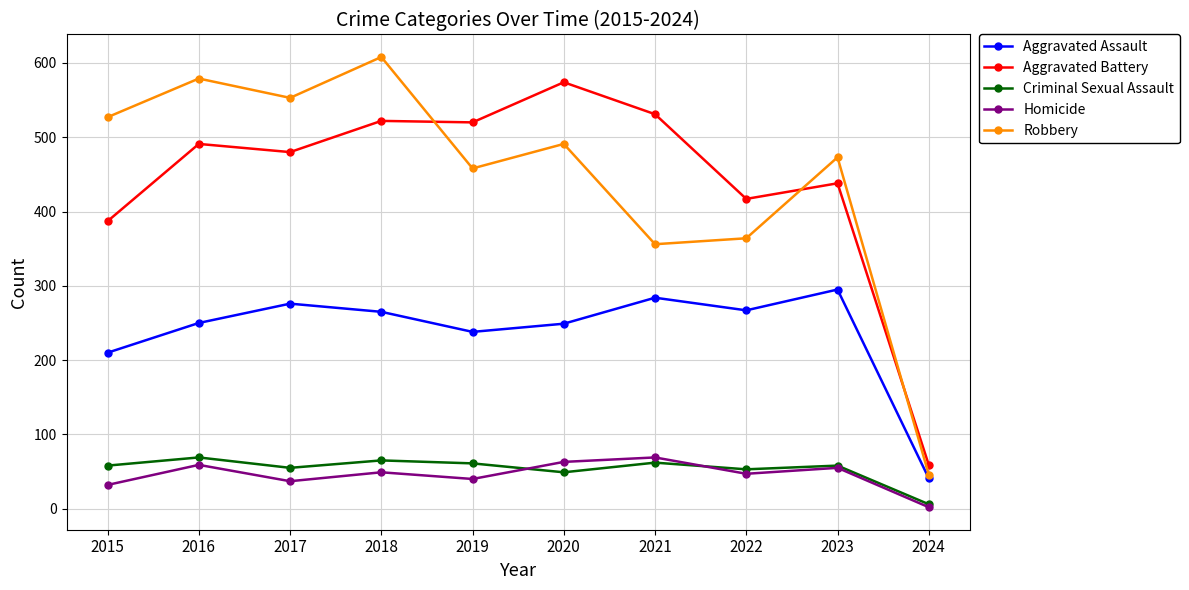

The Aggravated Assault series shows 276 at 2017. True or false?

True